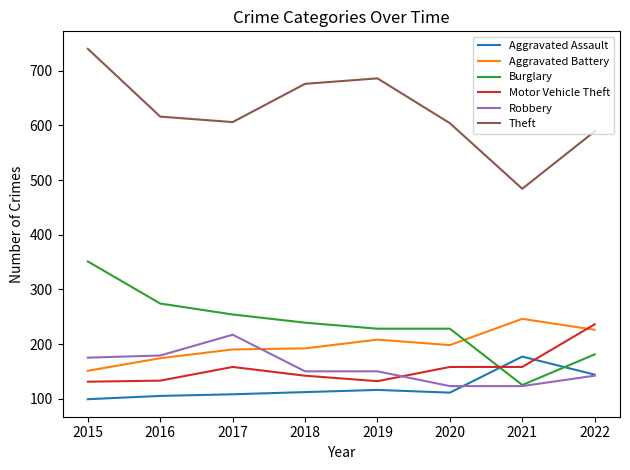

After their last crossing, which series has the higher values: Robbery or Aggravated Battery?

Aggravated Battery